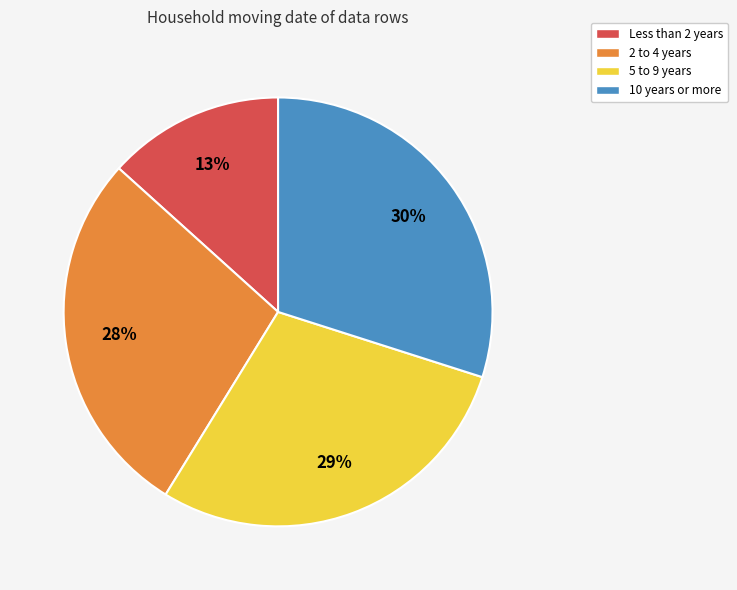

Count the number of slices in the pie.

4